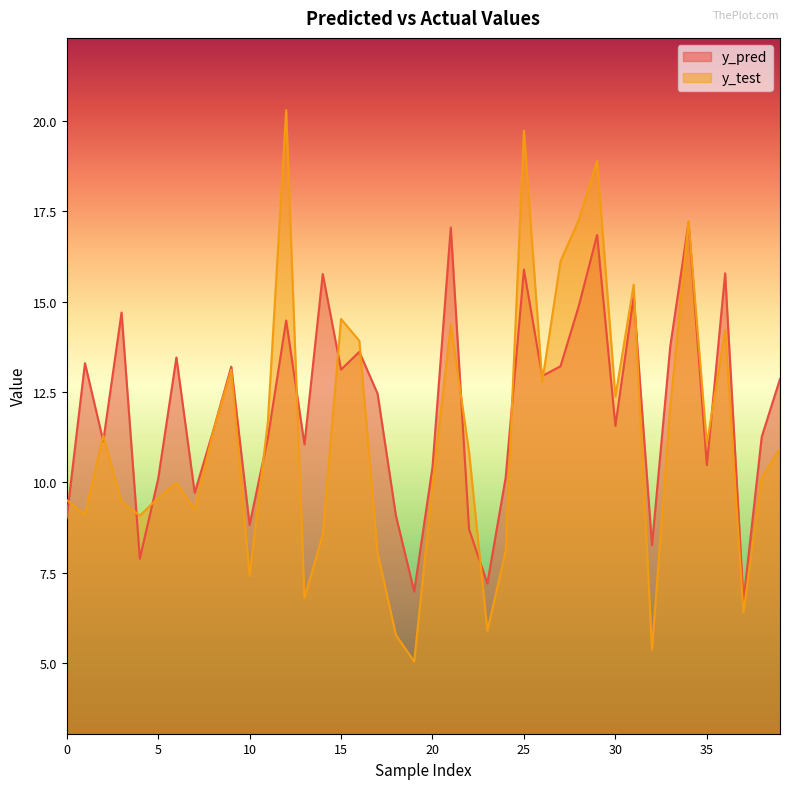

What is the maximum value for y_test?

20.3